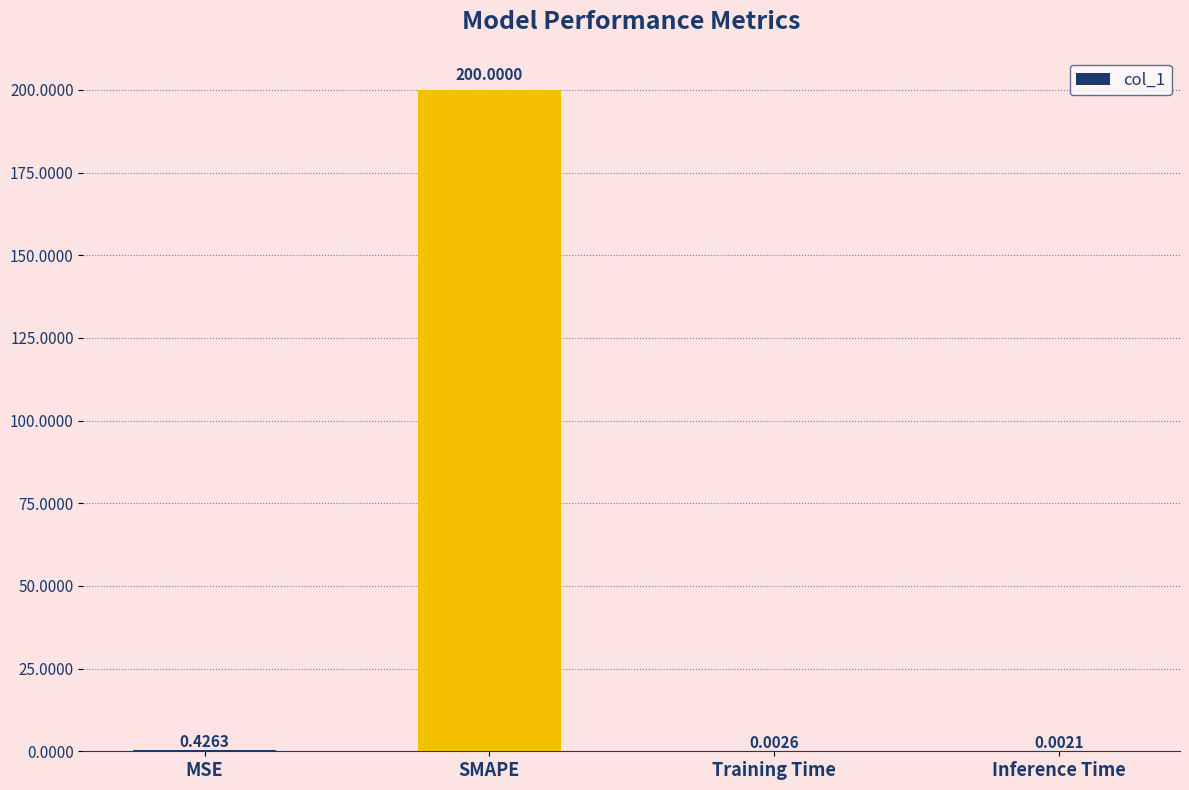

What is the sum of all values?

200.4